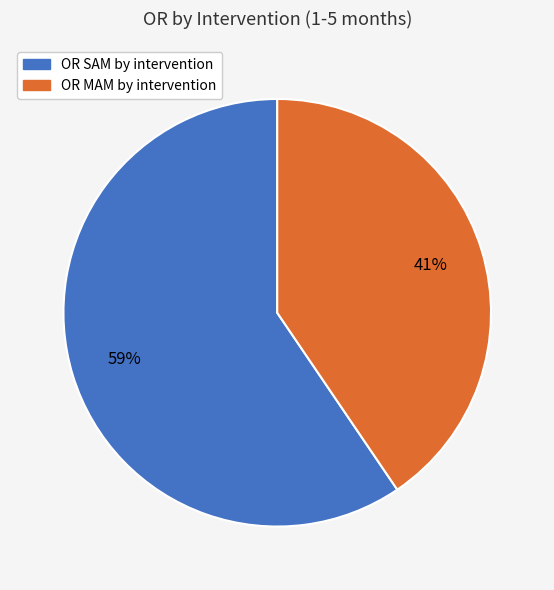

Rank the categories by value from highest to lowest.

OR SAM by intervention, OR MAM by intervention